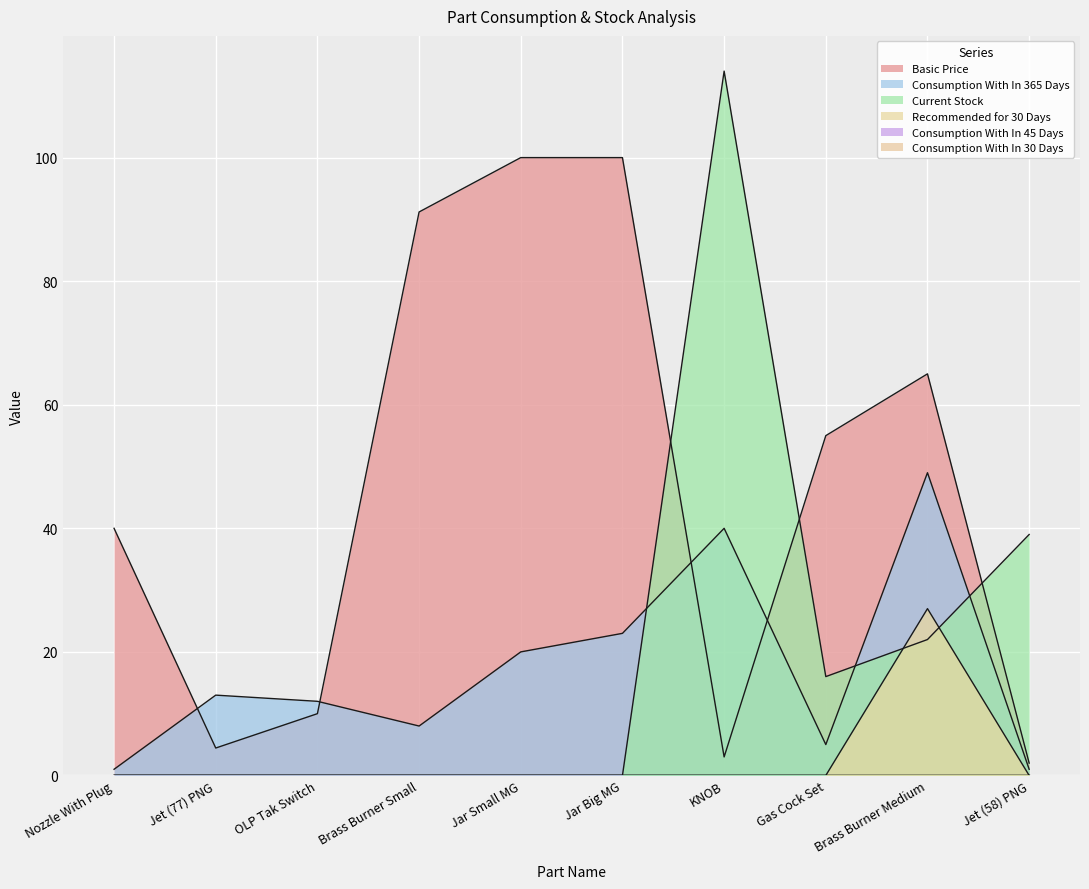

What is the average value of the Basic Price series?

47.1